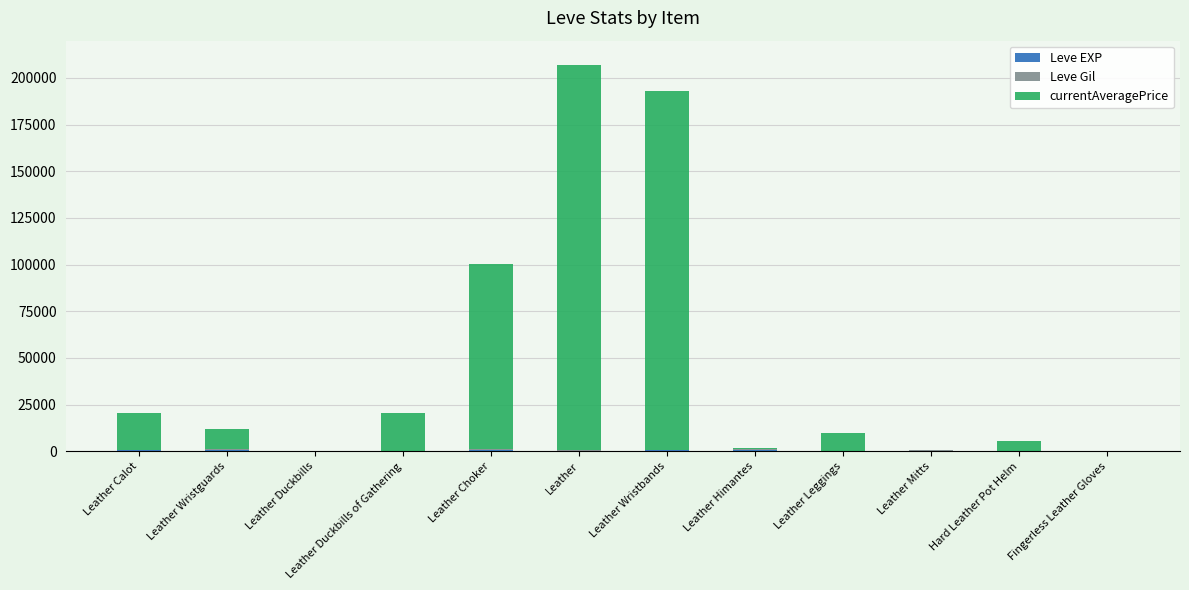

At which category is the sum across all series the highest?

Leather